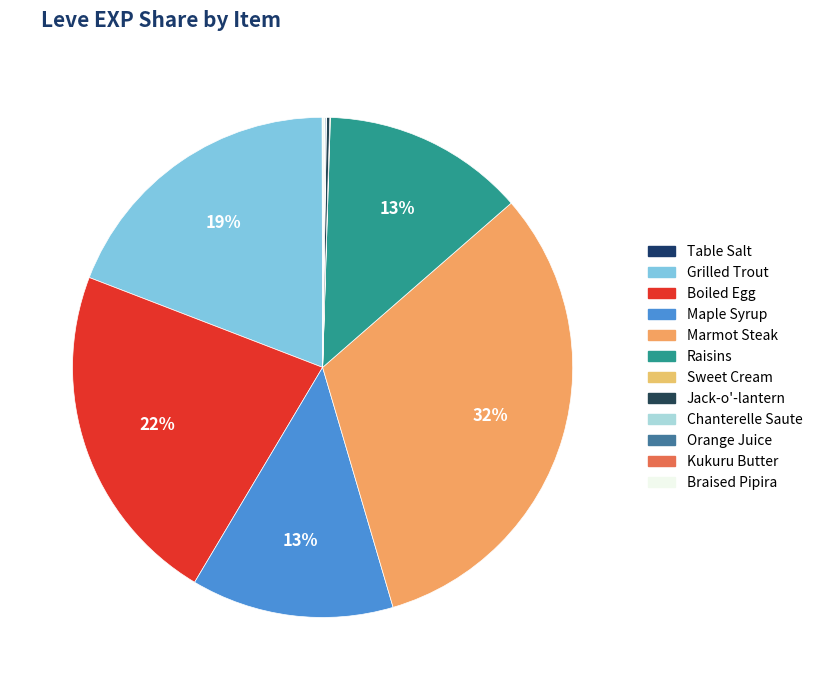

What is the largest slice in the pie chart?

Marmot Steak